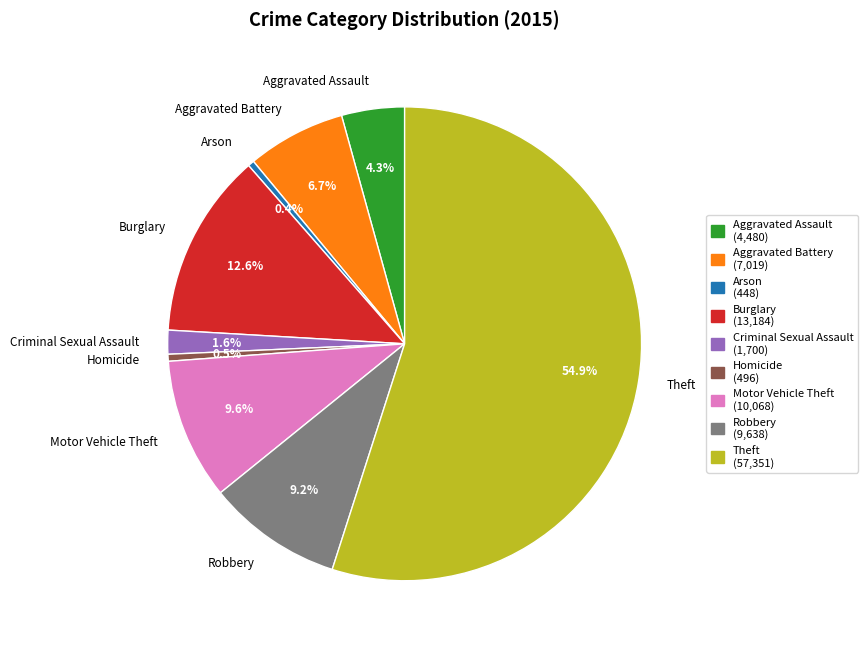

What percentage do Robbery and Homicide together represent?

9.7%